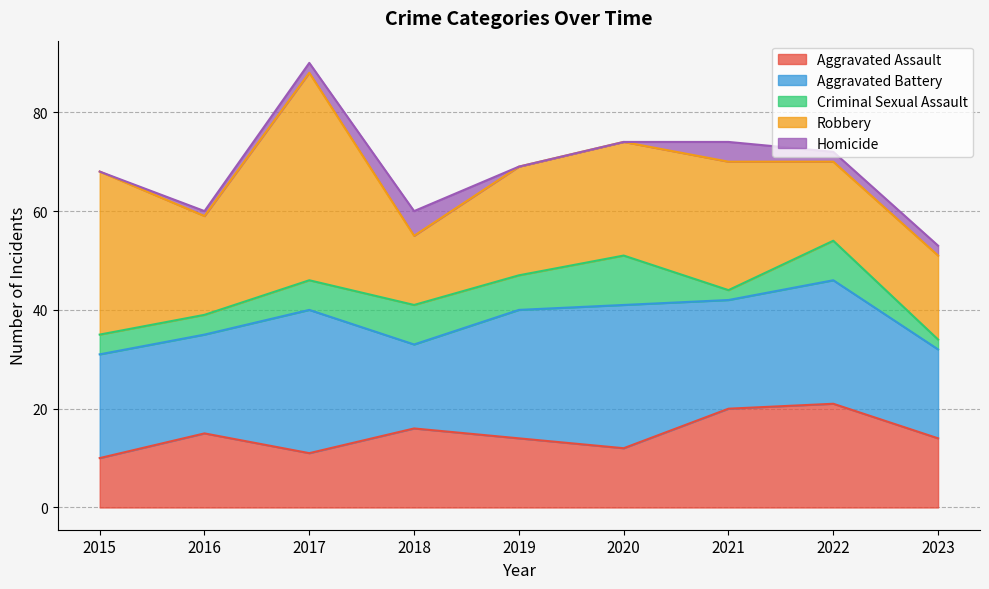

At how many categories does at least one series exceed 29?

2